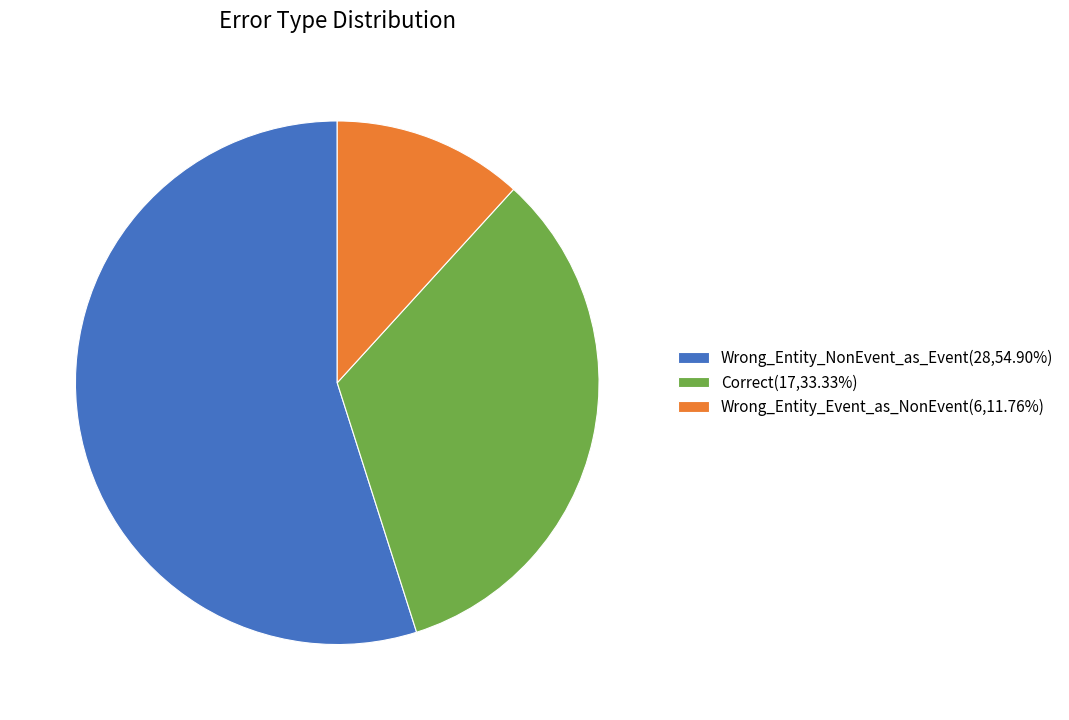

Is Wrong_Entity_NonEvent_as_Event the majority of the pie?

Yes